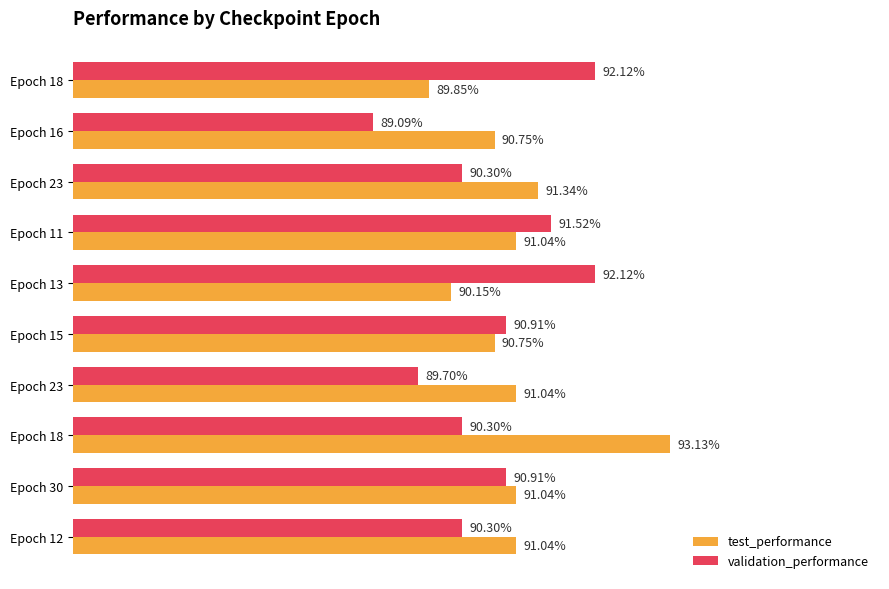

List the series in order of their peak value, highest first.

test_performance, validation_performance